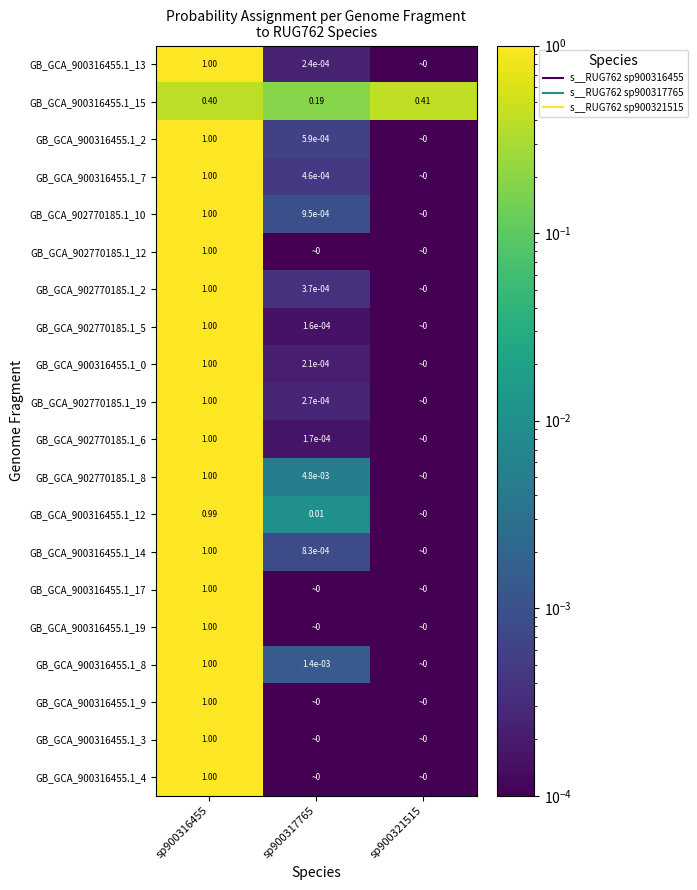

What is the sum of all GB_GCA_900316455.1_9 values?

1.0